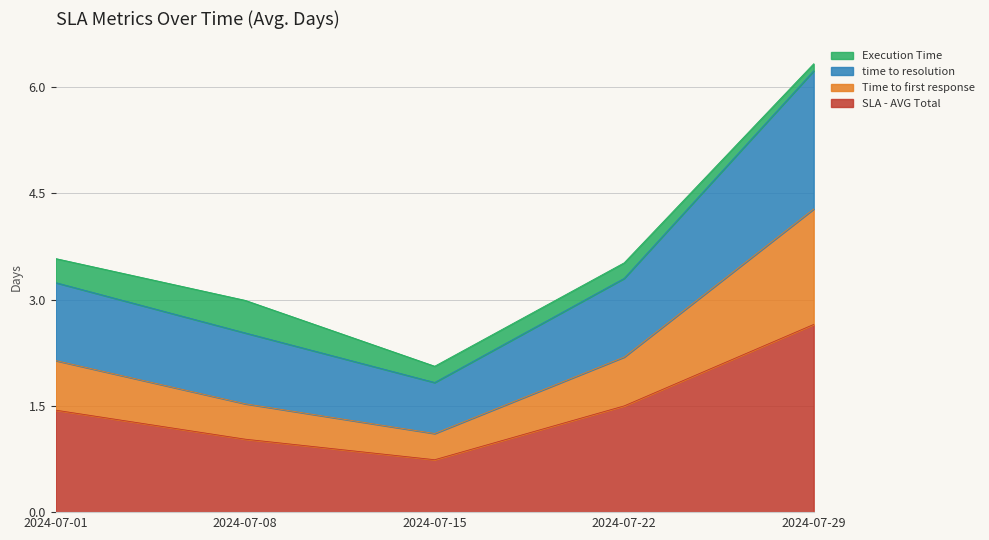

Where is SLA - AVG Total nearest to the value 1?

2024-07-08